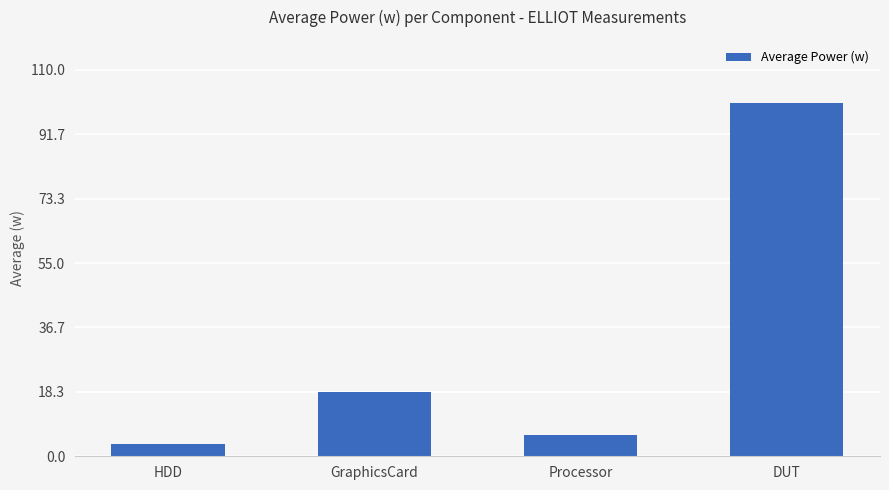

What is the sum of the values at DUT and HDD?

103.8